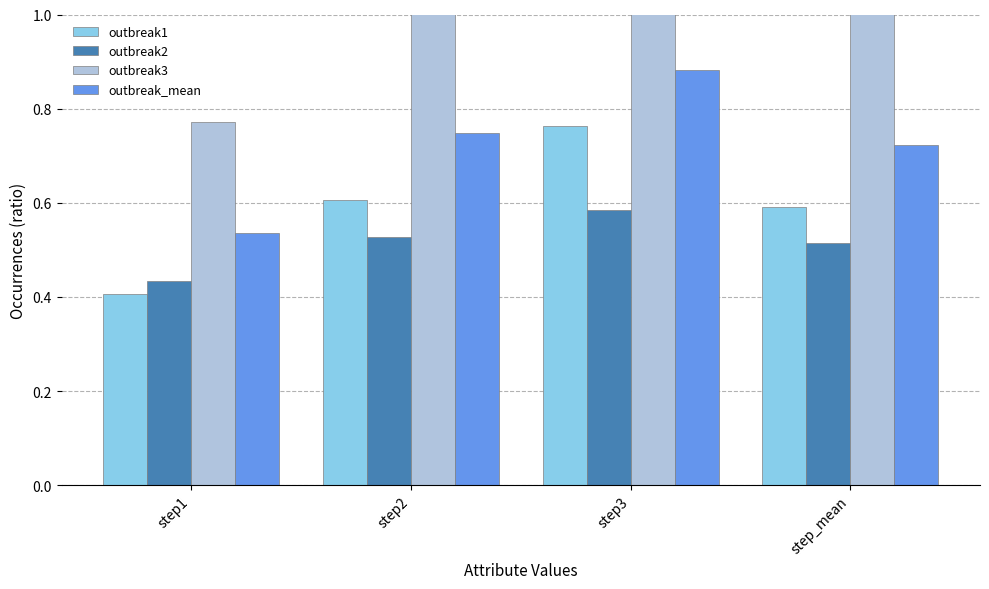

Between step2 and step1, which is larger?

step2